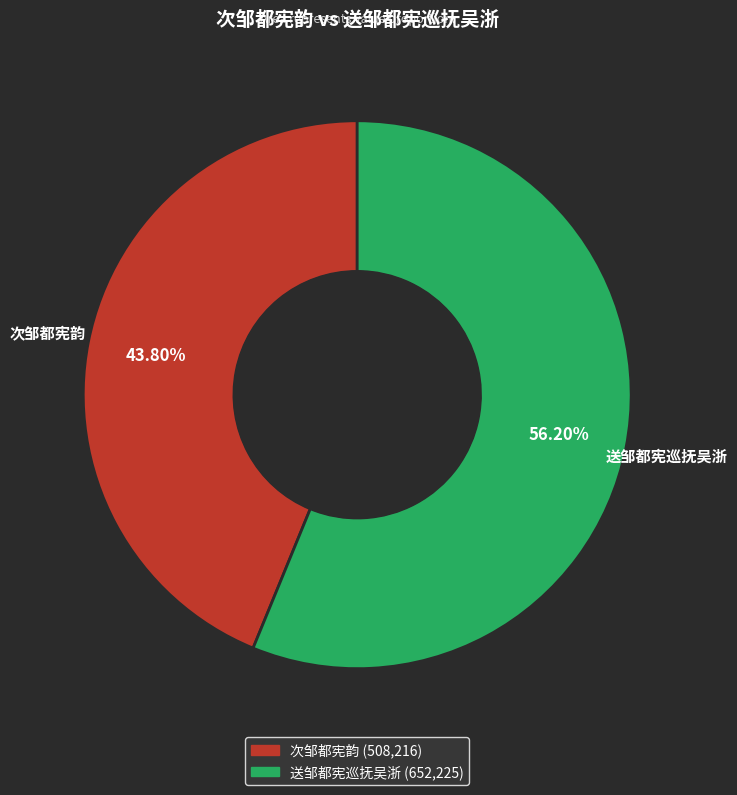

Approximately how many times larger is the value at 次邹都宪韵 compared to 送邹都宪巡抚吴浙?

0.8